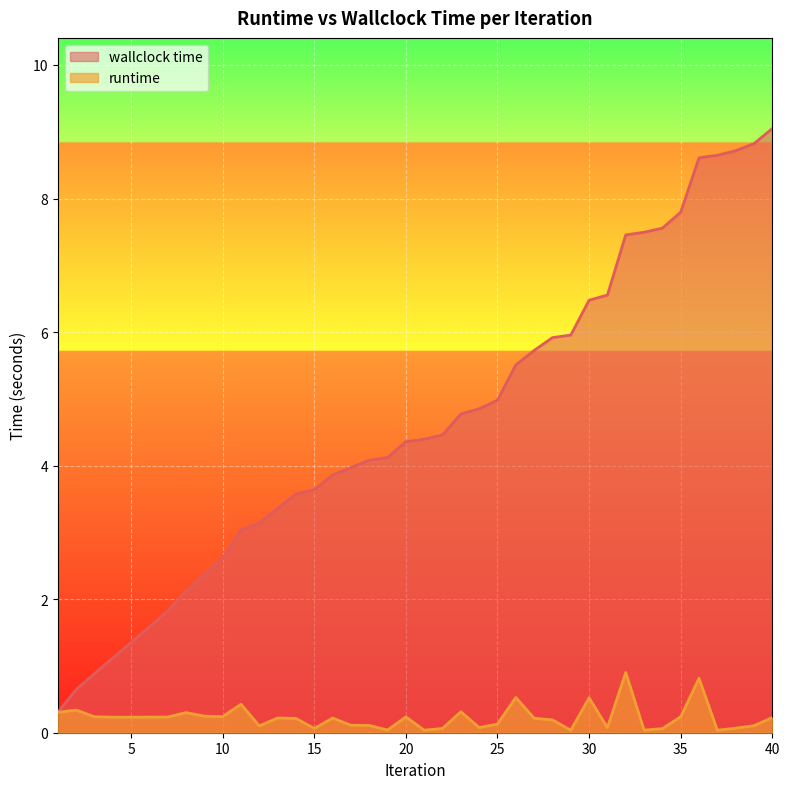

What is the difference between the maximum and minimum values in the wallclock time series?

8.7